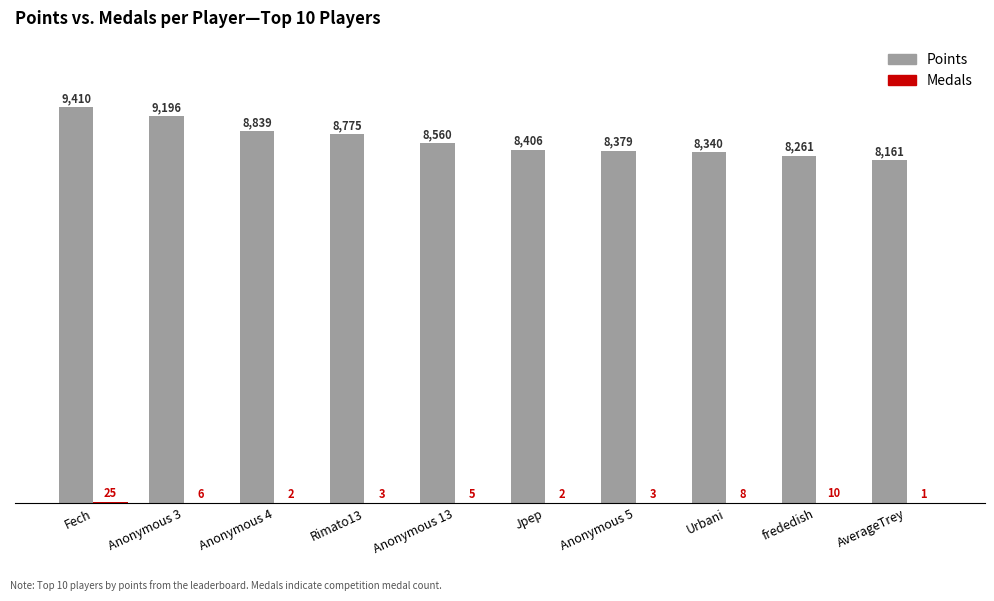

Which category has the highest value across all series?

Fech